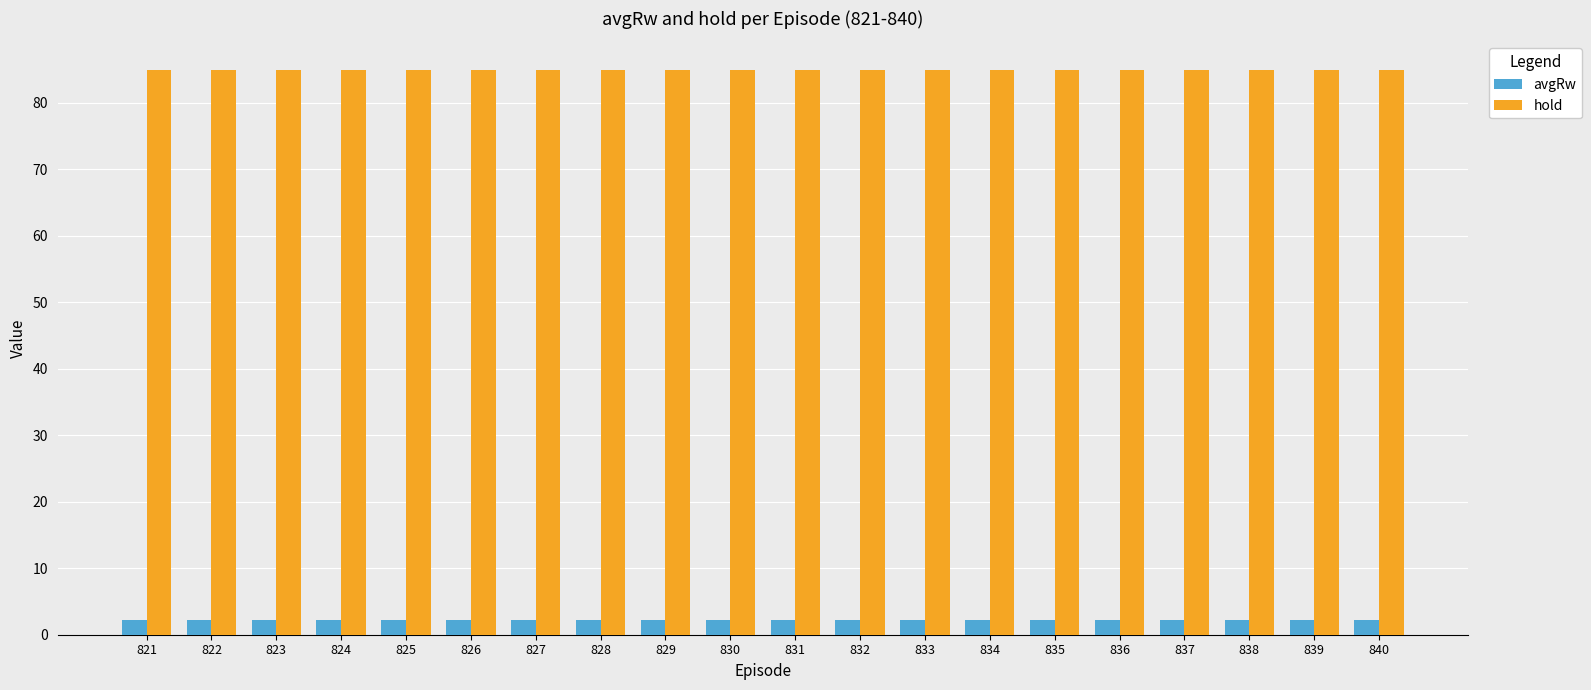

List the series in order of their peak value, highest first.

hold, avgRw